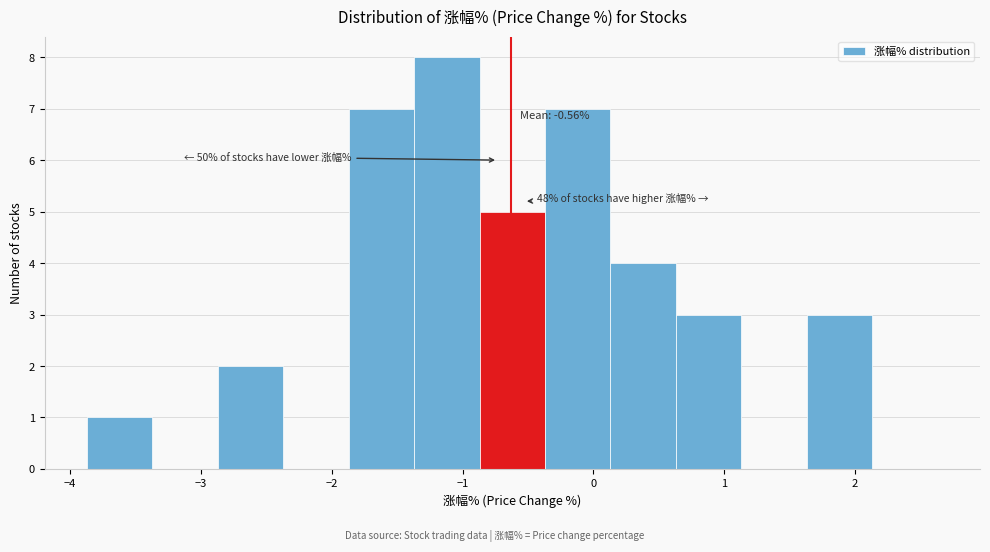

Over which range of the x-axis is the bar tallest?

-1.37 to -0.87